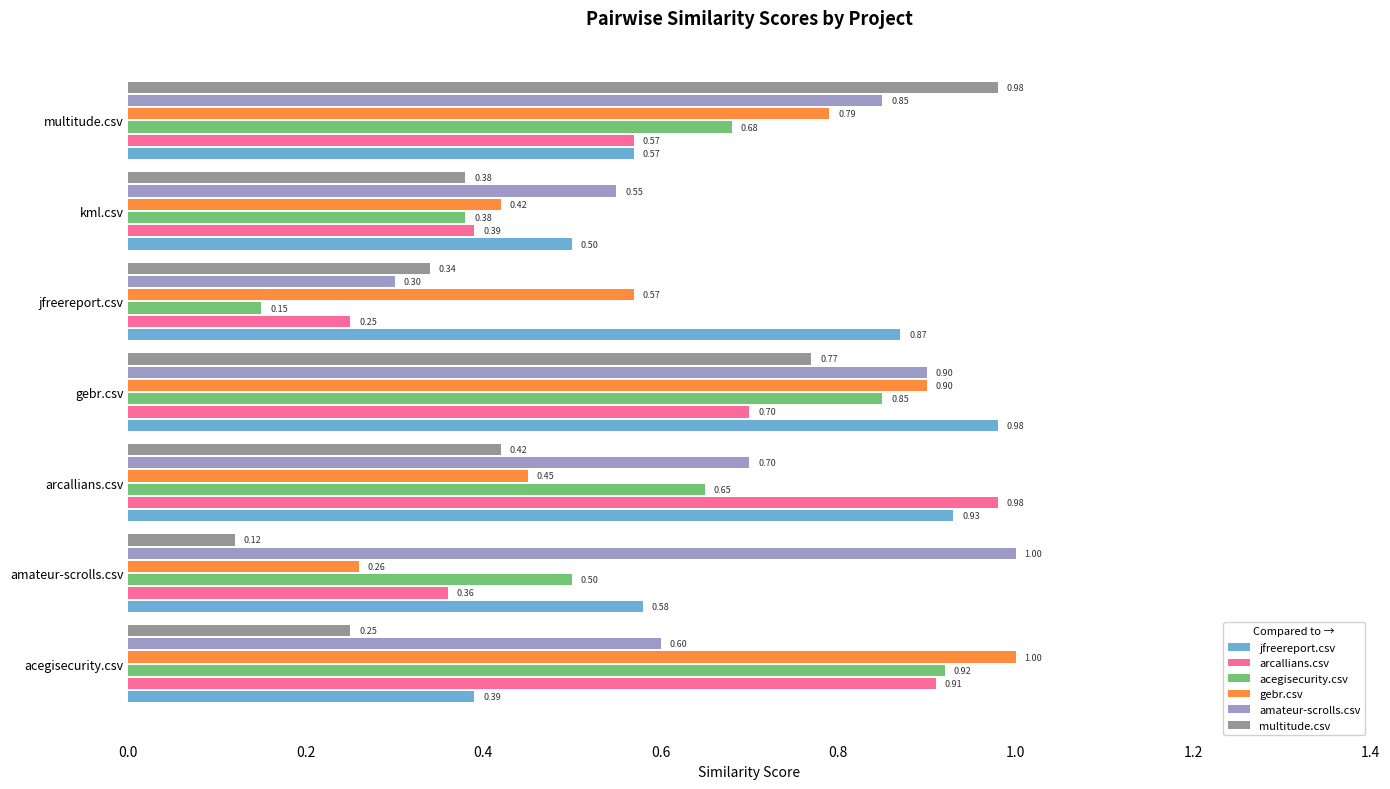

Is it true that jfreereport.csv equals 0.8 at multitude.csv?

False